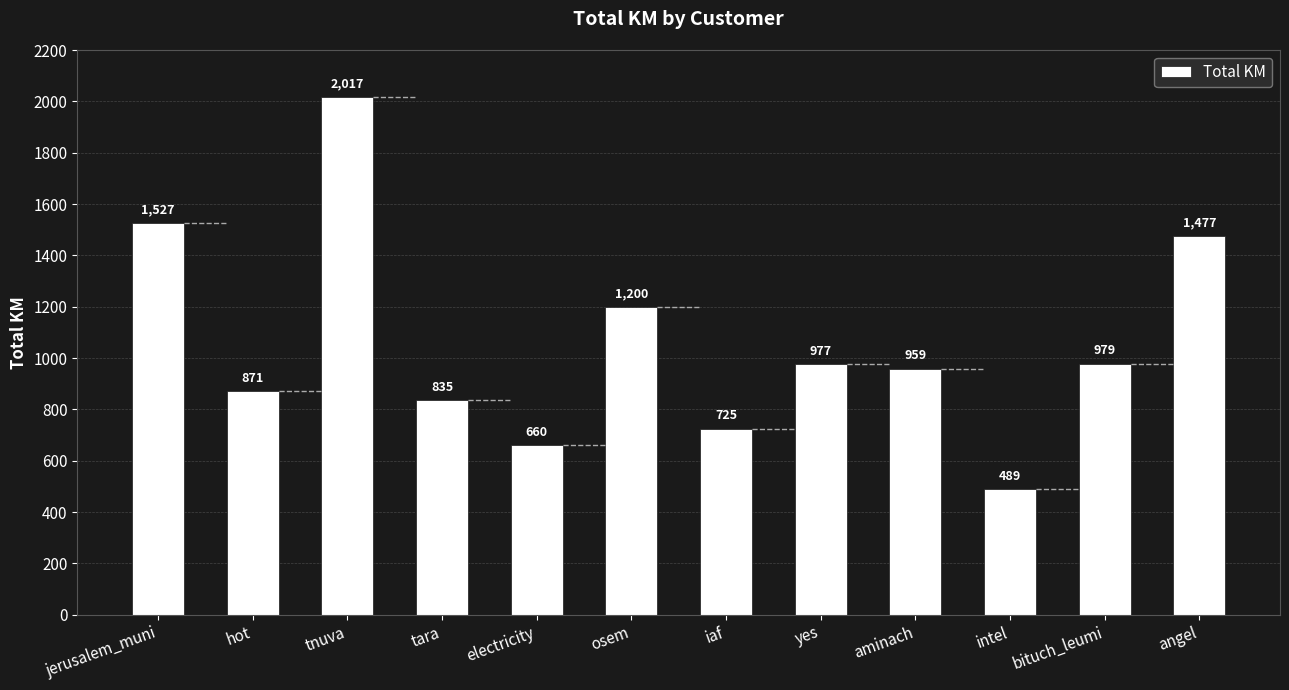

What is the label of the 1st bar from the right?

angel